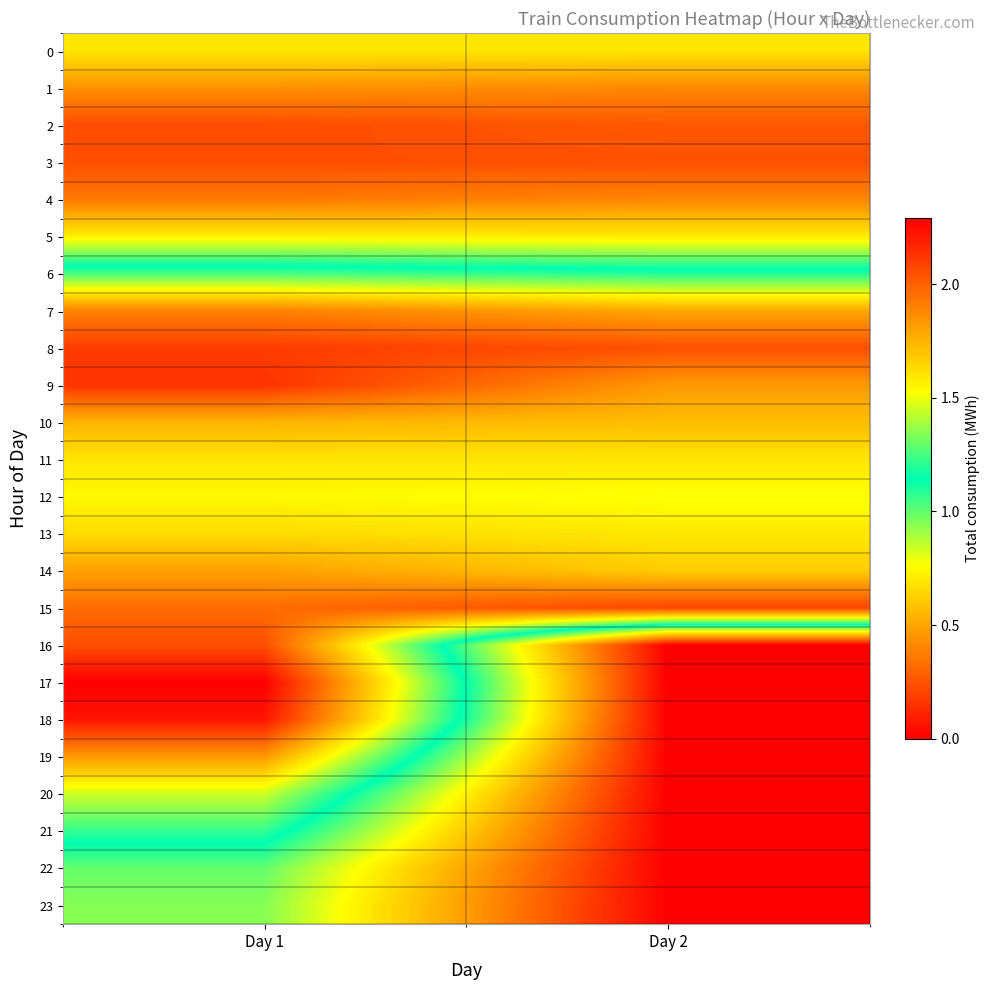

Reading right to left, transcribe all the data shown in this chart.

0: Day 2=0.7	Day 1=0.7
1: Day 2=0.4	Day 1=0.4
2: Day 2=0.3	Day 1=0.2
3: Day 2=0.2	Day 1=0.2
4: Day 2=0.4	Day 1=0.4
5: Day 2=0.7	Day 1=0.7
6: Day 2=1.2	Day 1=1.2
7: Day 2=1.8	Day 1=1.9
8: Day 2=2.0	Day 1=2.1
9: Day 2=1.8	Day 1=2.1
10: Day 2=1.7	Day 1=1.7
11: Day 2=1.6	Day 1=1.6
12: Day 2=1.5	Day 1=1.5
13: Day 2=1.6	Day 1=1.6
14: Day 2=1.7	Day 1=1.8
15: Day 2=2.1	Day 1=2.0
16: Day 2=0.0	Day 1=2.0
17: Day 2=0.0	Day 1=2.3
18: Day 2=0.0	Day 1=2.2
19: Day 2=0.0	Day 1=1.8
20: Day 2=0.0	Day 1=1.5
21: Day 2=0.0	Day 1=1.2
22: Day 2=0.0	Day 1=1.0
23: Day 2=0.0	Day 1=0.9